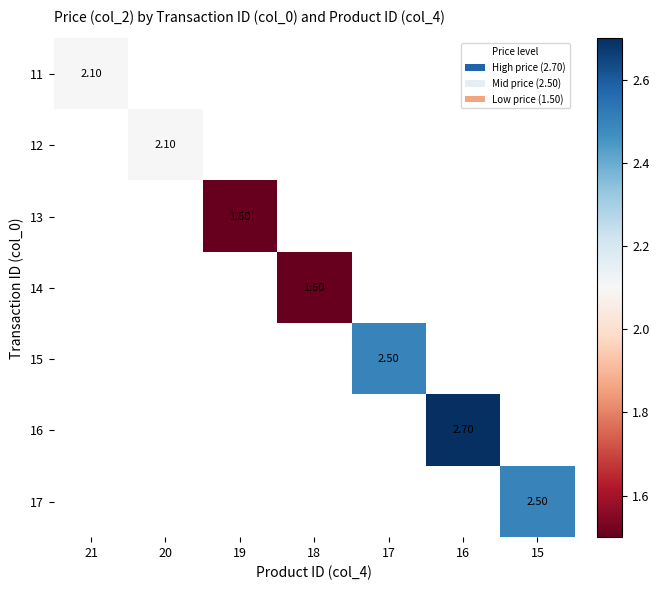

Count the number of categories in the chart.

7